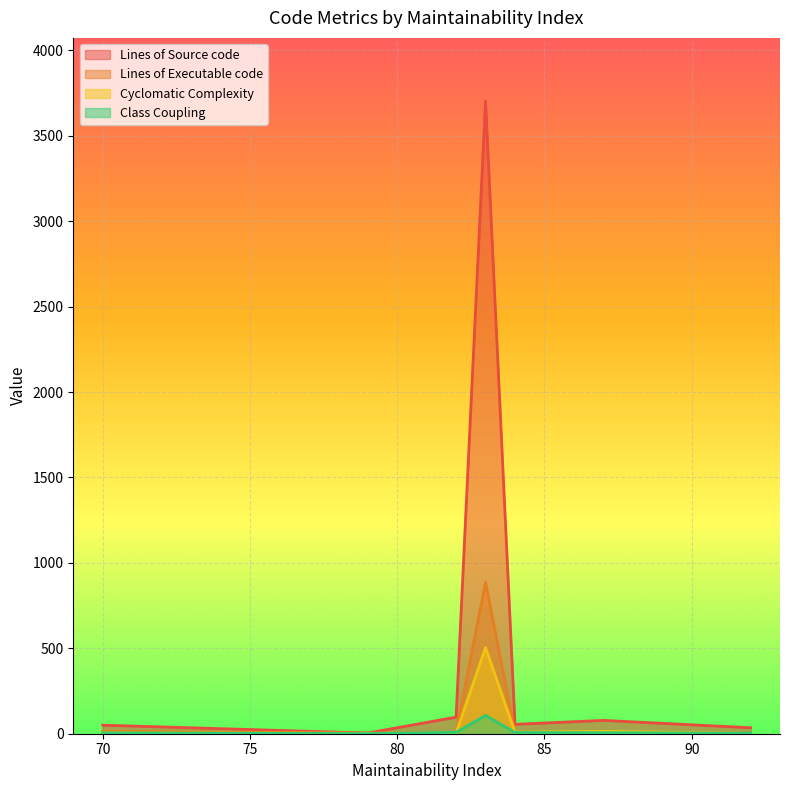

List the series in order of their peak value, highest first.

Lines of Source code, Lines of Executable code, Cyclomatic Complexity, Class Coupling